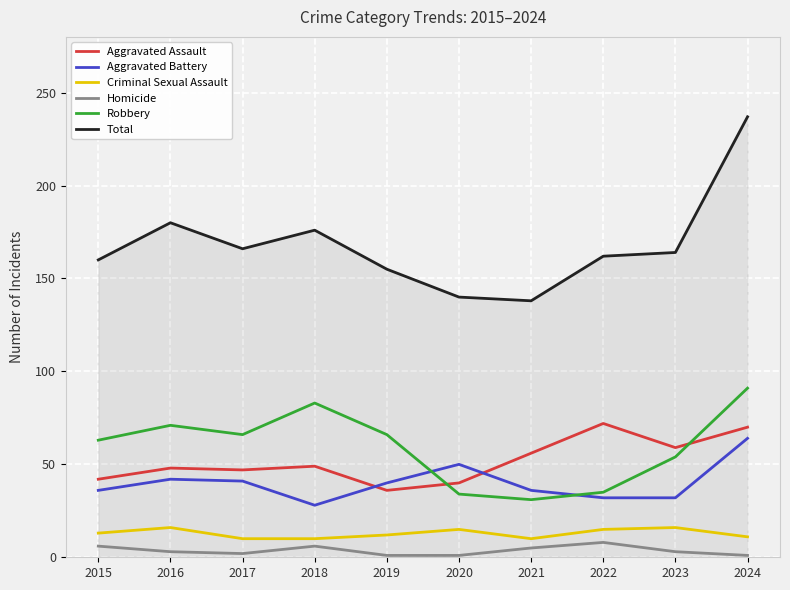

True or false: Criminal Sexual Assault and Aggravated Assault intersect in this chart.

False